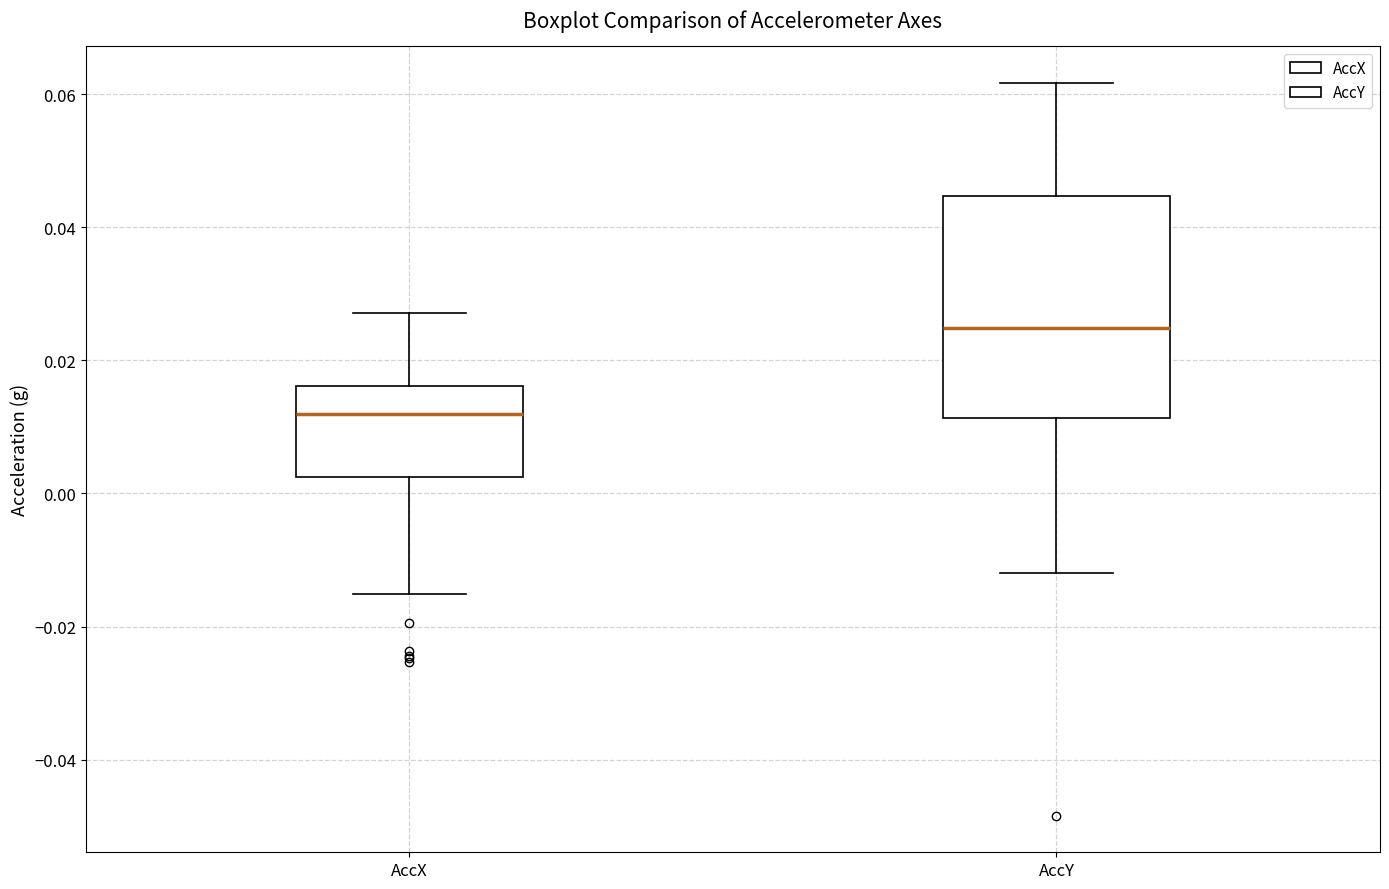

Which box is the tallest, from its lower edge to its upper edge?

AccY